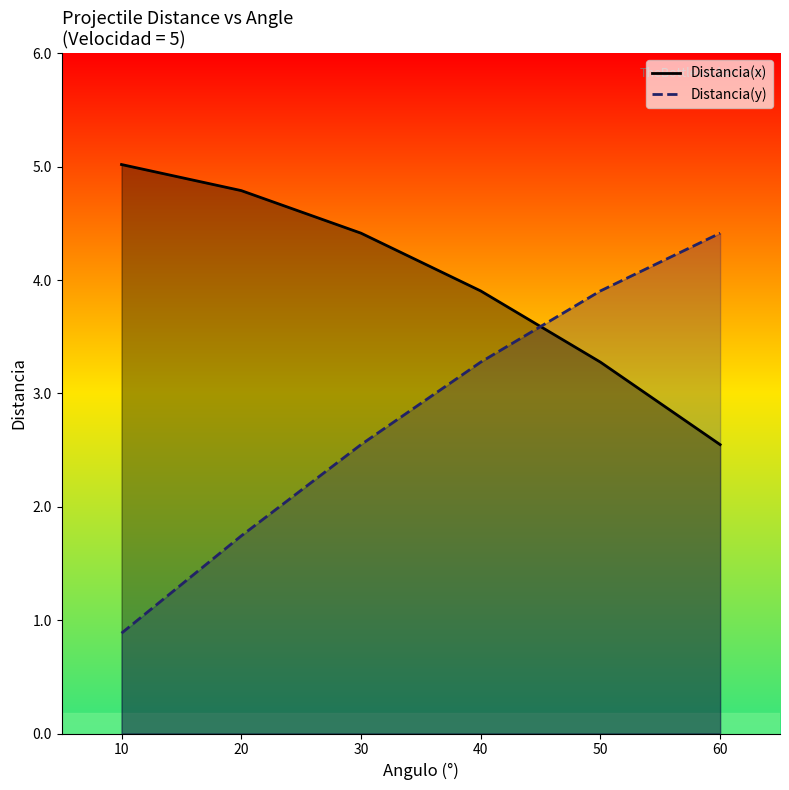

What is the value of the Distancia(y) point at the 3rd from the left?

2.5